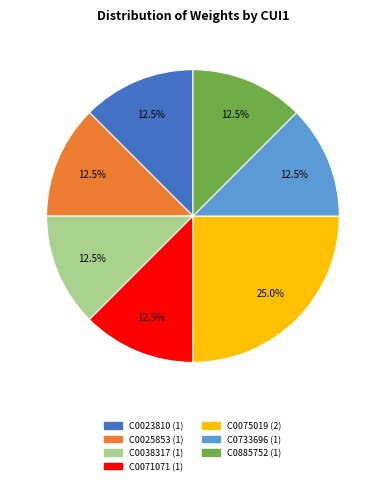

Does any single category account for the majority?

No